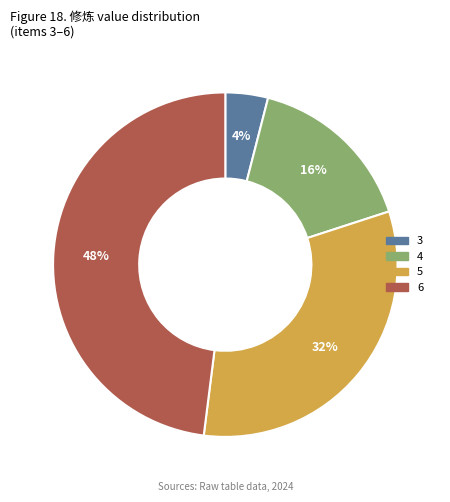

True or false: 5 accounts for 22% of the total.

False